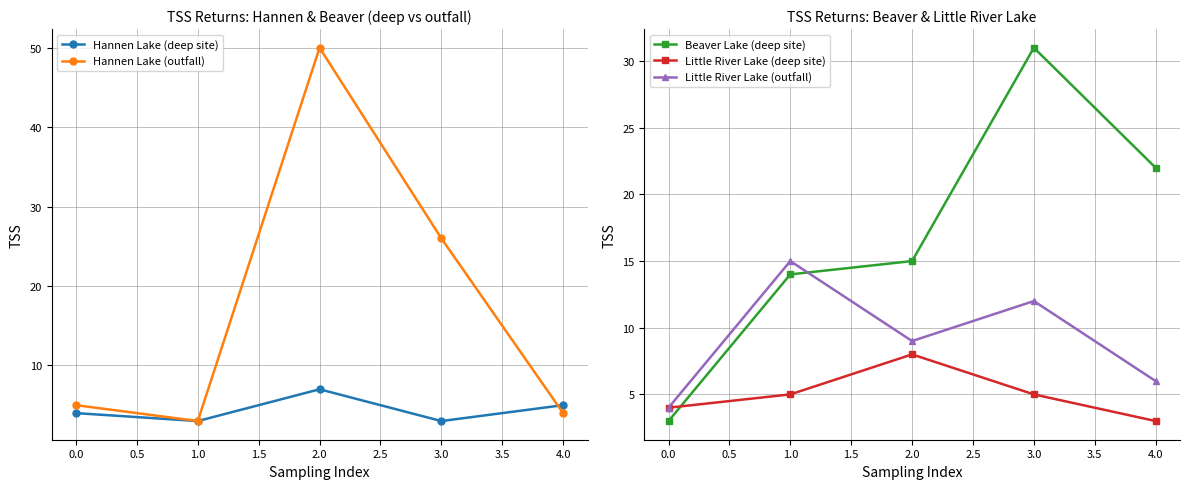

At which category does Hannen Lake (outfall) reach its first local valley?

1.0